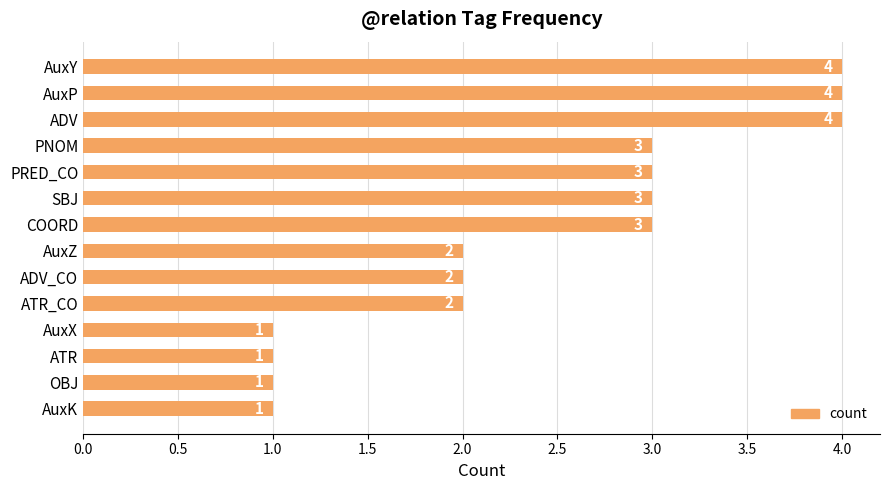

What value does the data have at AuxP?

4